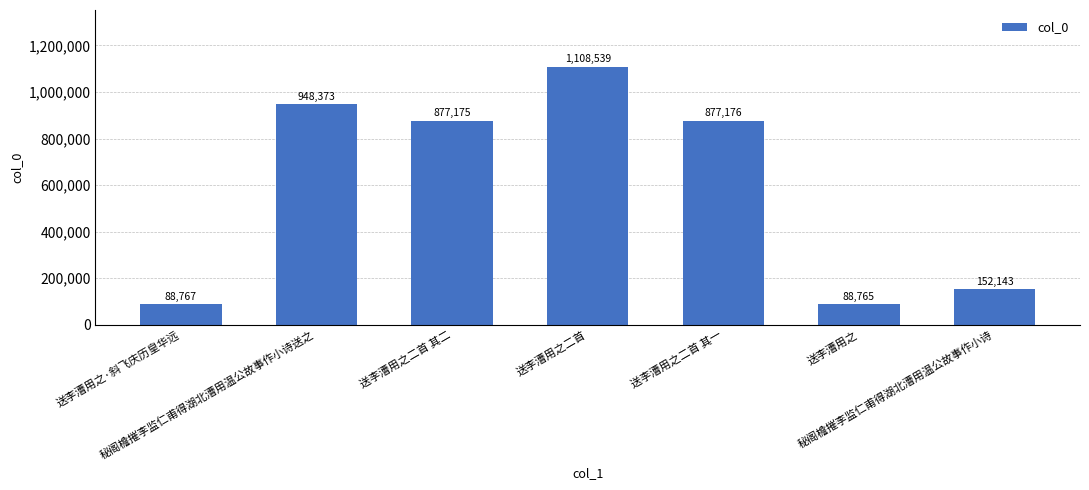

What is the change in value from 秘阁檐摧李监仁甫得湖北漕用温公故事作小诗送之 to 秘阁檐摧李监仁甫得湖北漕用温公故事作小诗?

-796230